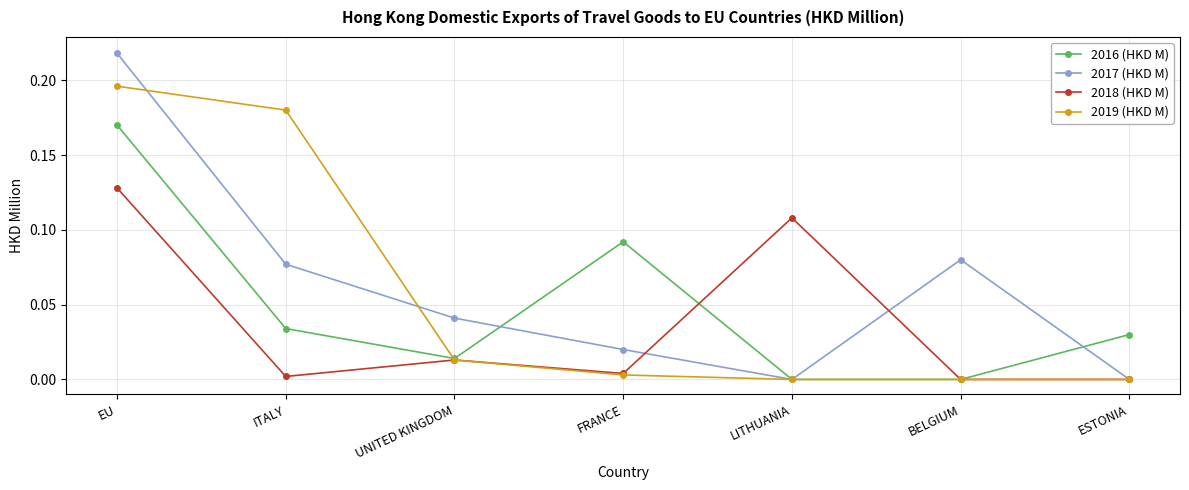

What is the label of the 1st point from the left?

EU